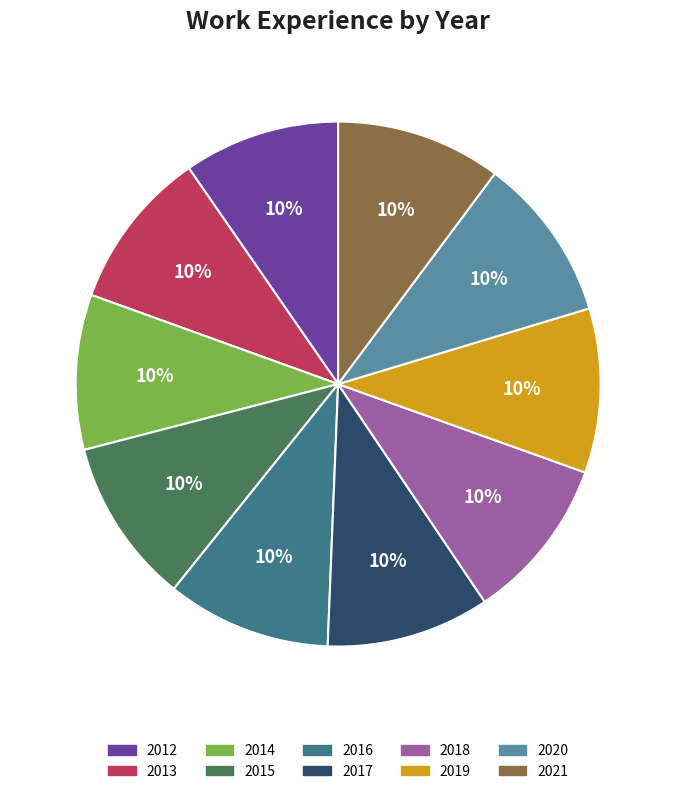

How many segments does this pie chart have?

10